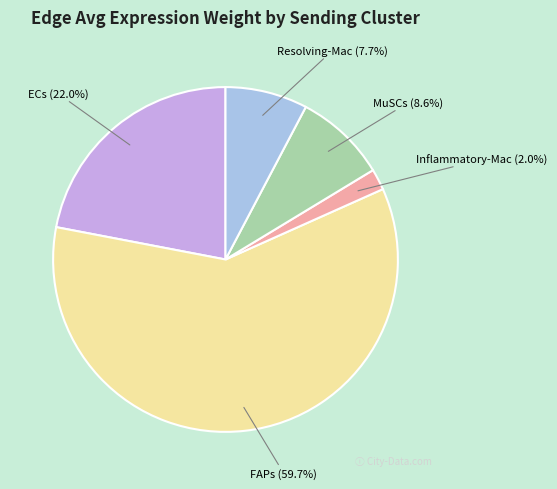

To the nearest percent, what is the average slice percentage?

20%